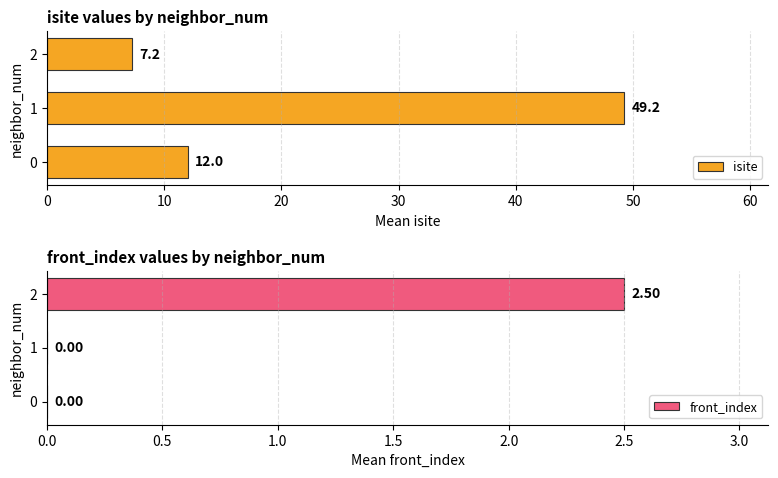

What are all the series names shown in the legend?

isite, front_index